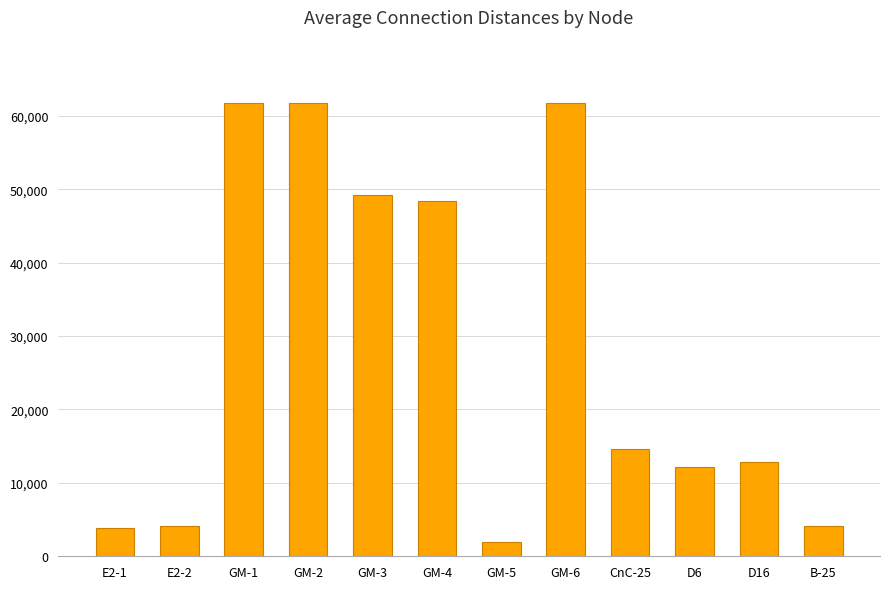

What is the change in value from E2-1 to GM-4?

+44590